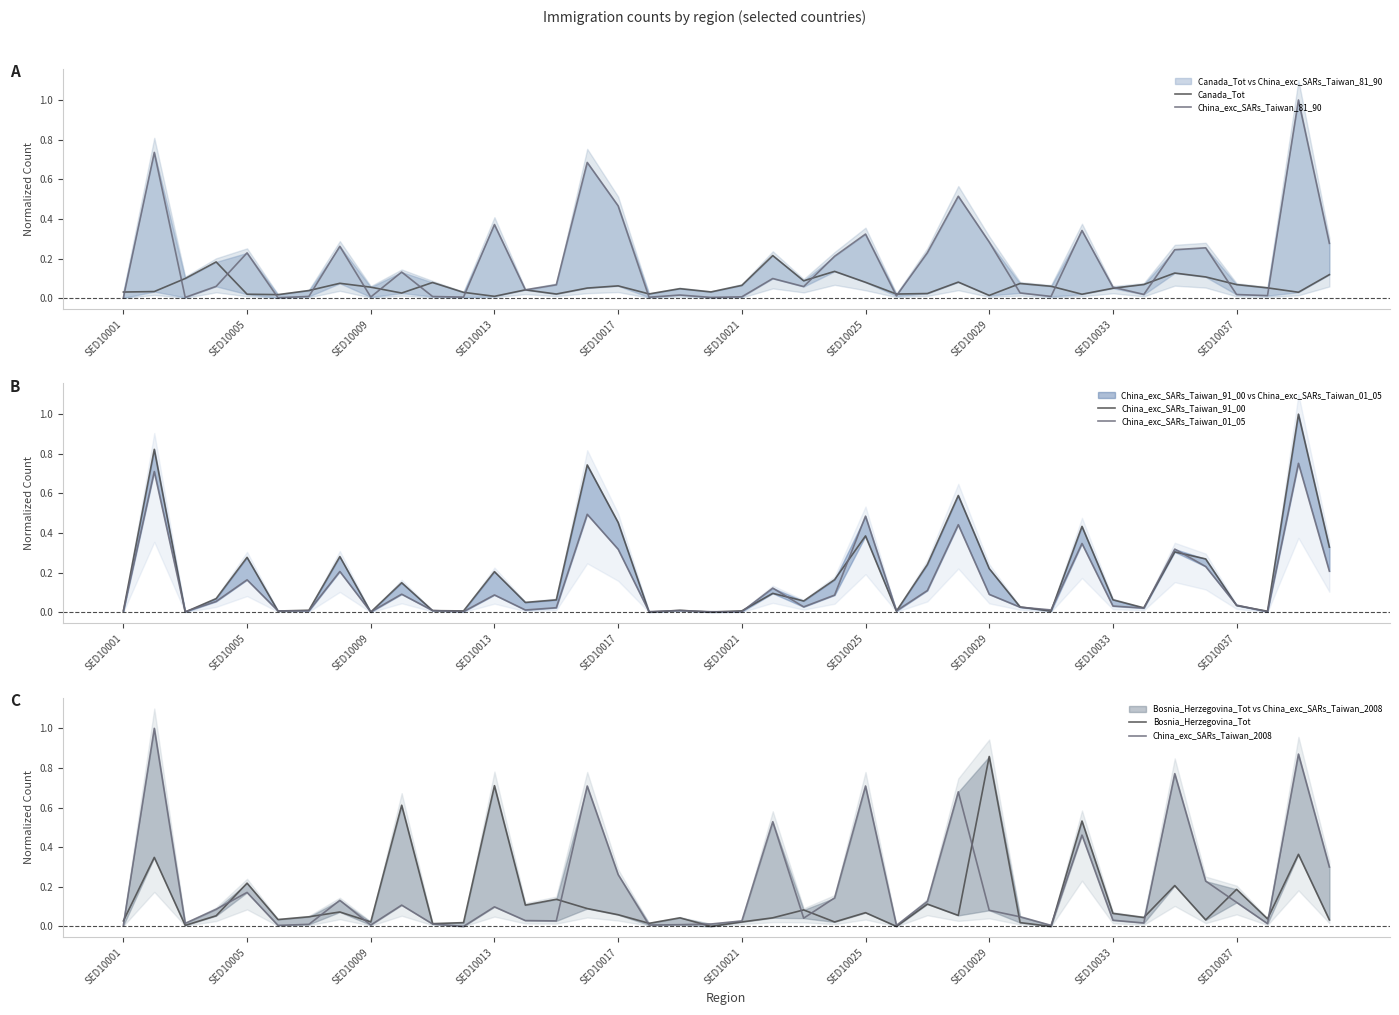

Is this an area chart (filled region under the line)?

No